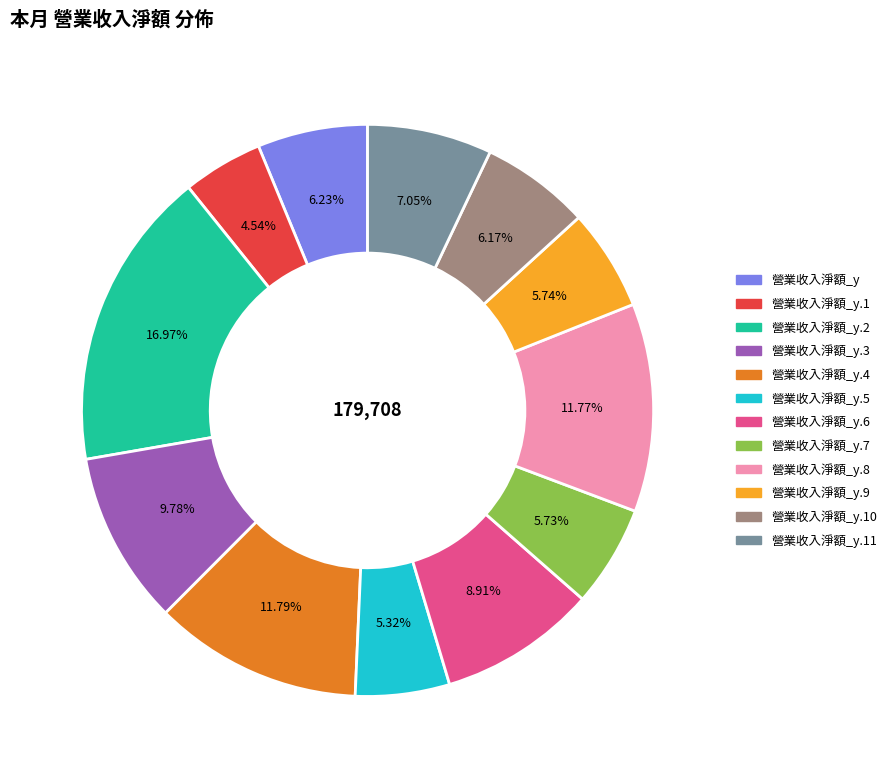

Is there any slice that represents more than half of the pie?

No